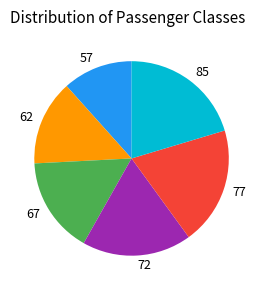

Which slice is the smallest?

57